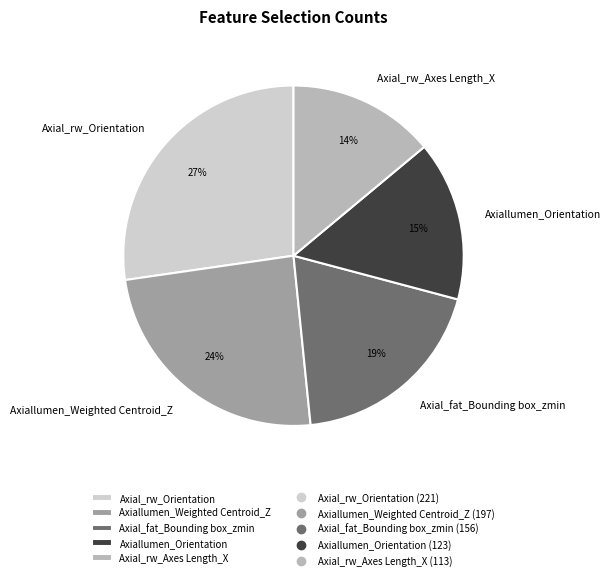

True or false: Axiallumen_Weighted Centroid_Z accounts for 24% of the total.

True